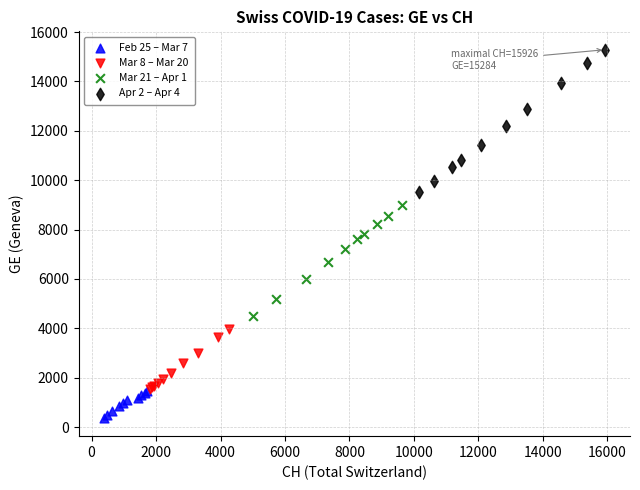

What are all the series names shown in the legend?

Feb 25 – Mar 7, Mar 8 – Mar 20, Mar 21 – Apr 1, Apr 2 – Apr 4